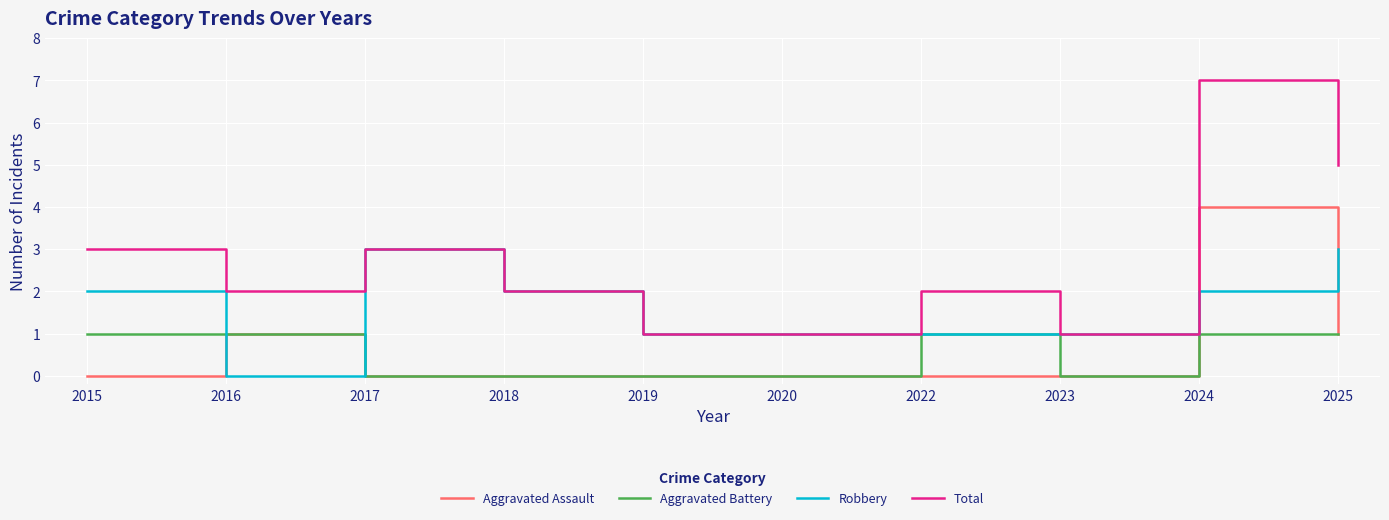

True or false: Aggravated Battery and Total intersect in this chart.

False